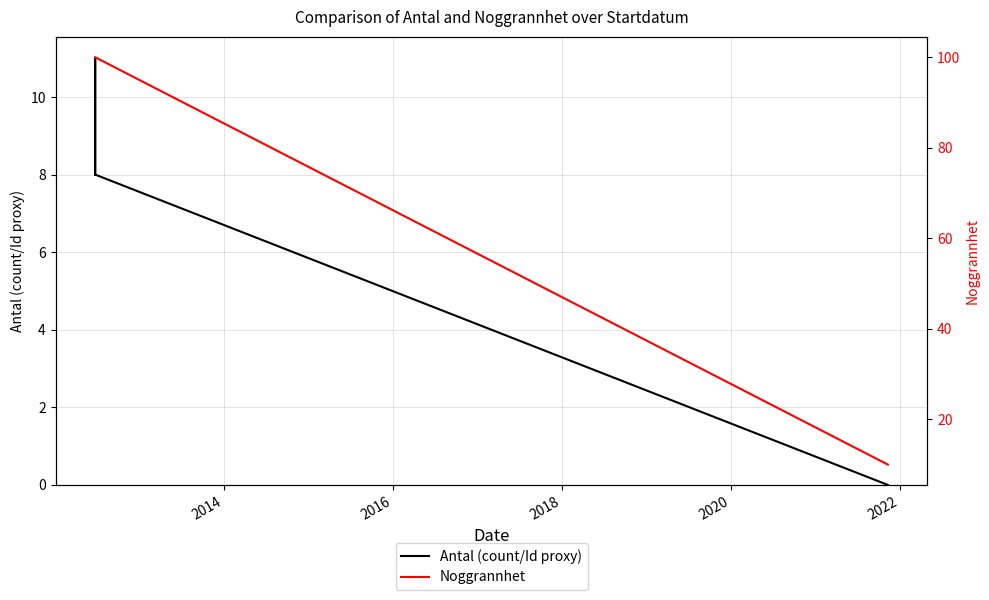

How many positive values does the Antal (count/Id proxy) series have?

3